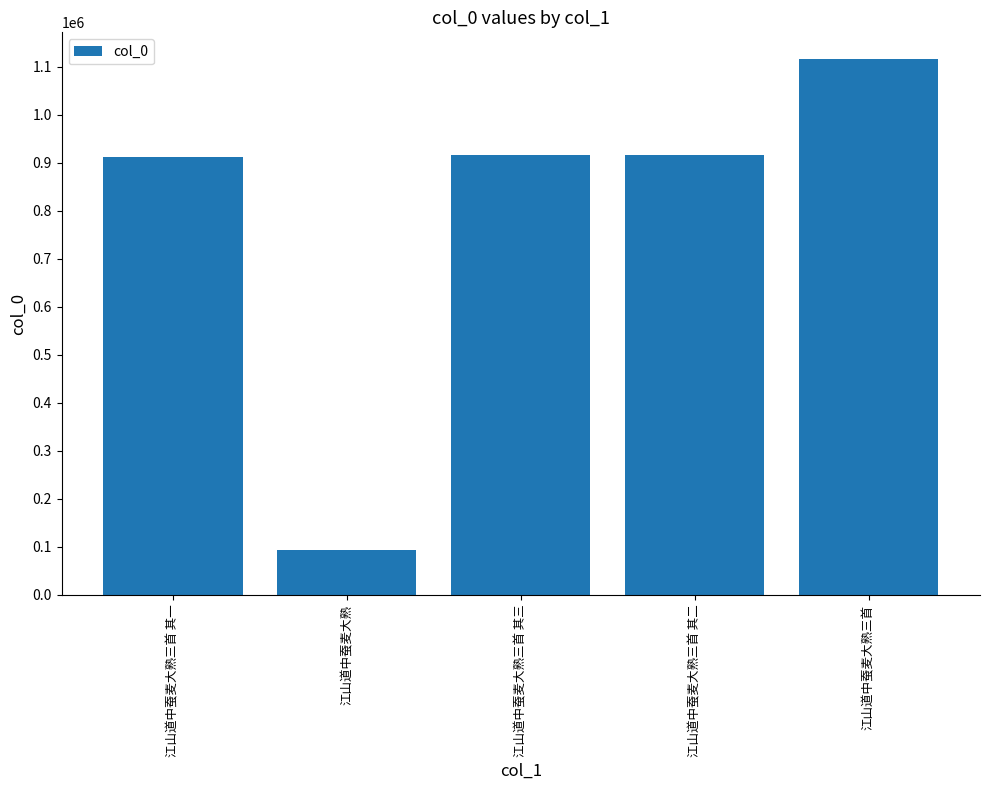

What is the difference between the second highest and minimum values?

822581